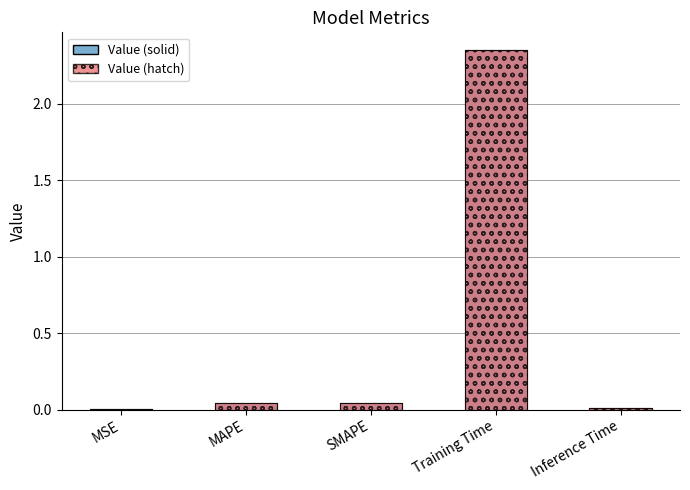

What is the label of the 1st bar from the right?

Inference Time